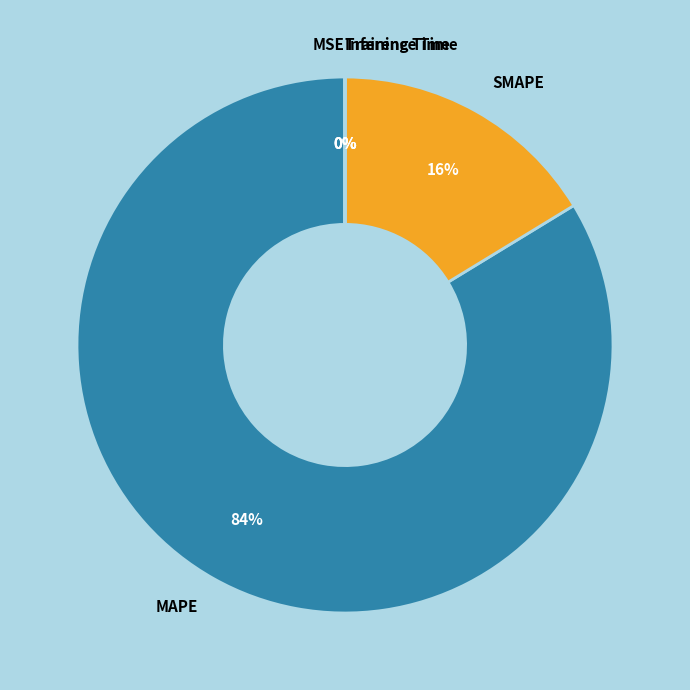

To the nearest percent, what is the difference between the largest and smallest slice percentages?

84%